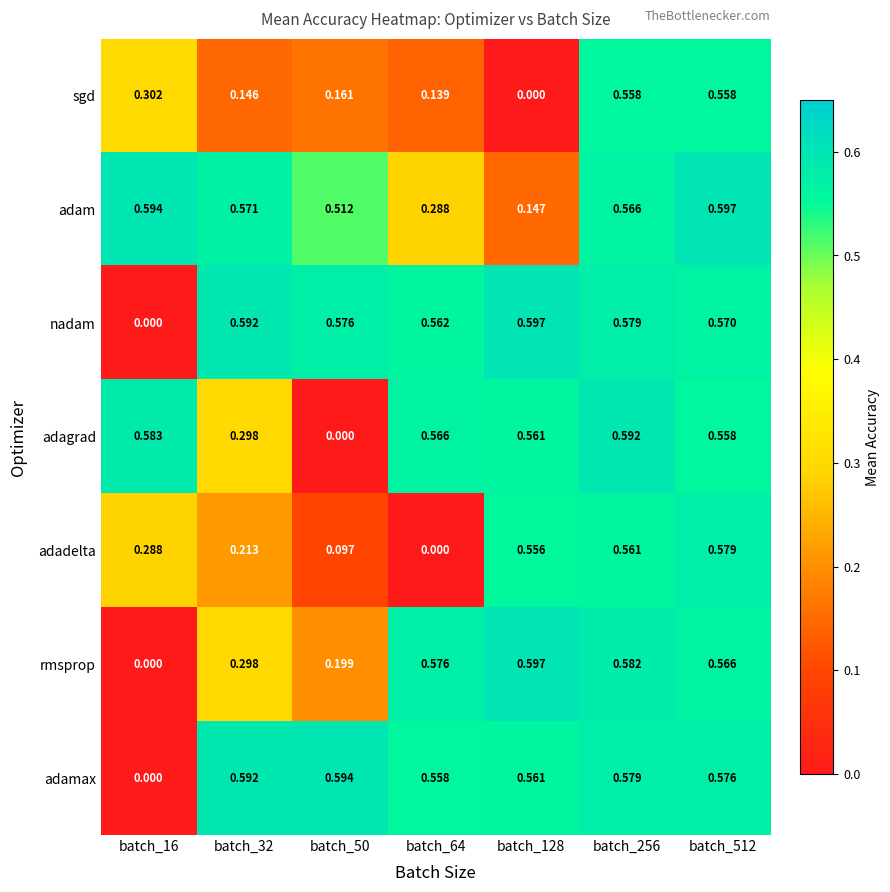

Is the value of adagrad at batch_32 greater than the value of adam at batch_32?

No